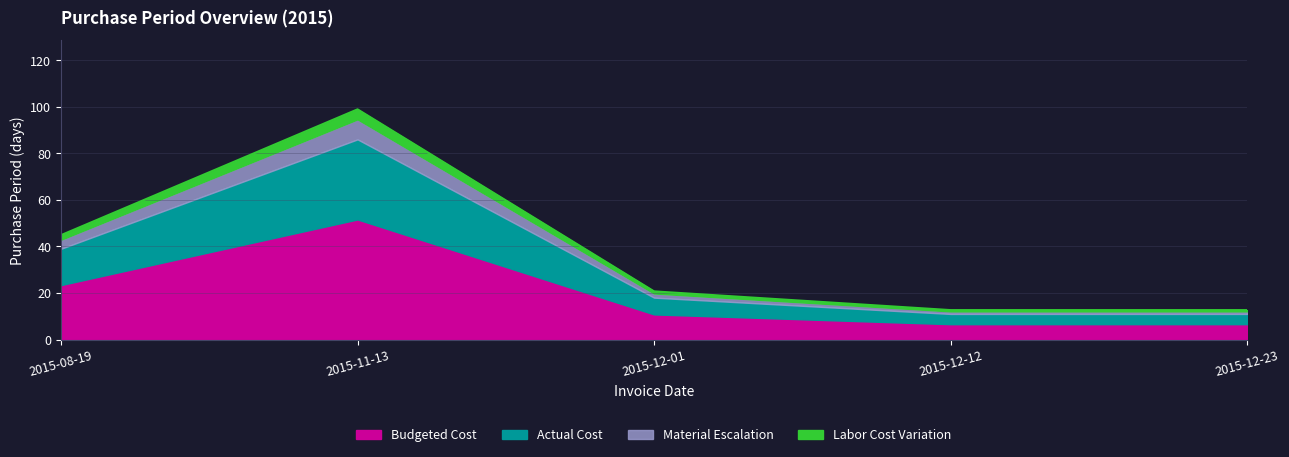

What position from the right is 2015-08-19?

5